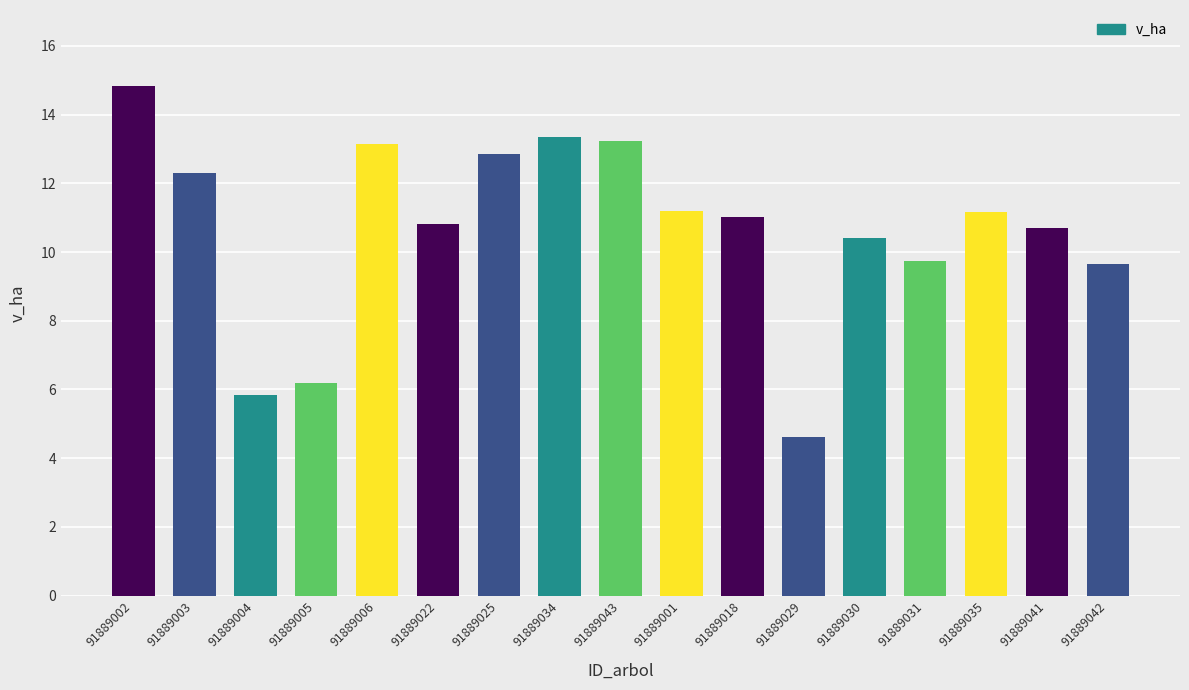

What is the average value?

10.6